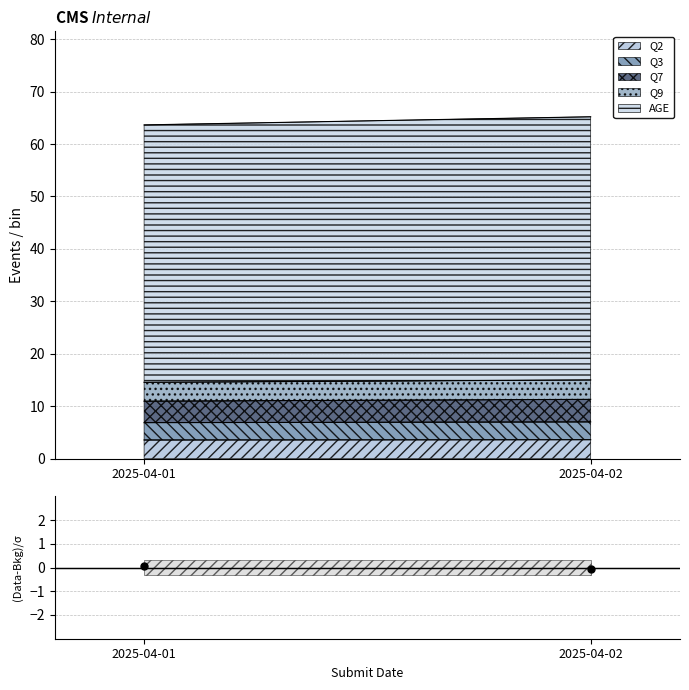

What is the approximate value at 2025-04-02?

-0.1